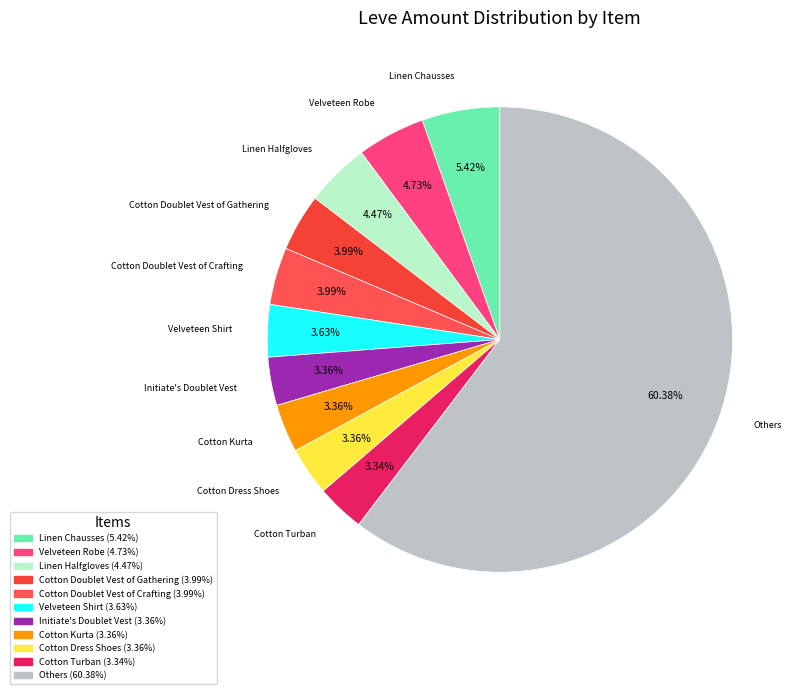

To the nearest percent, what is the average slice percentage?

9%